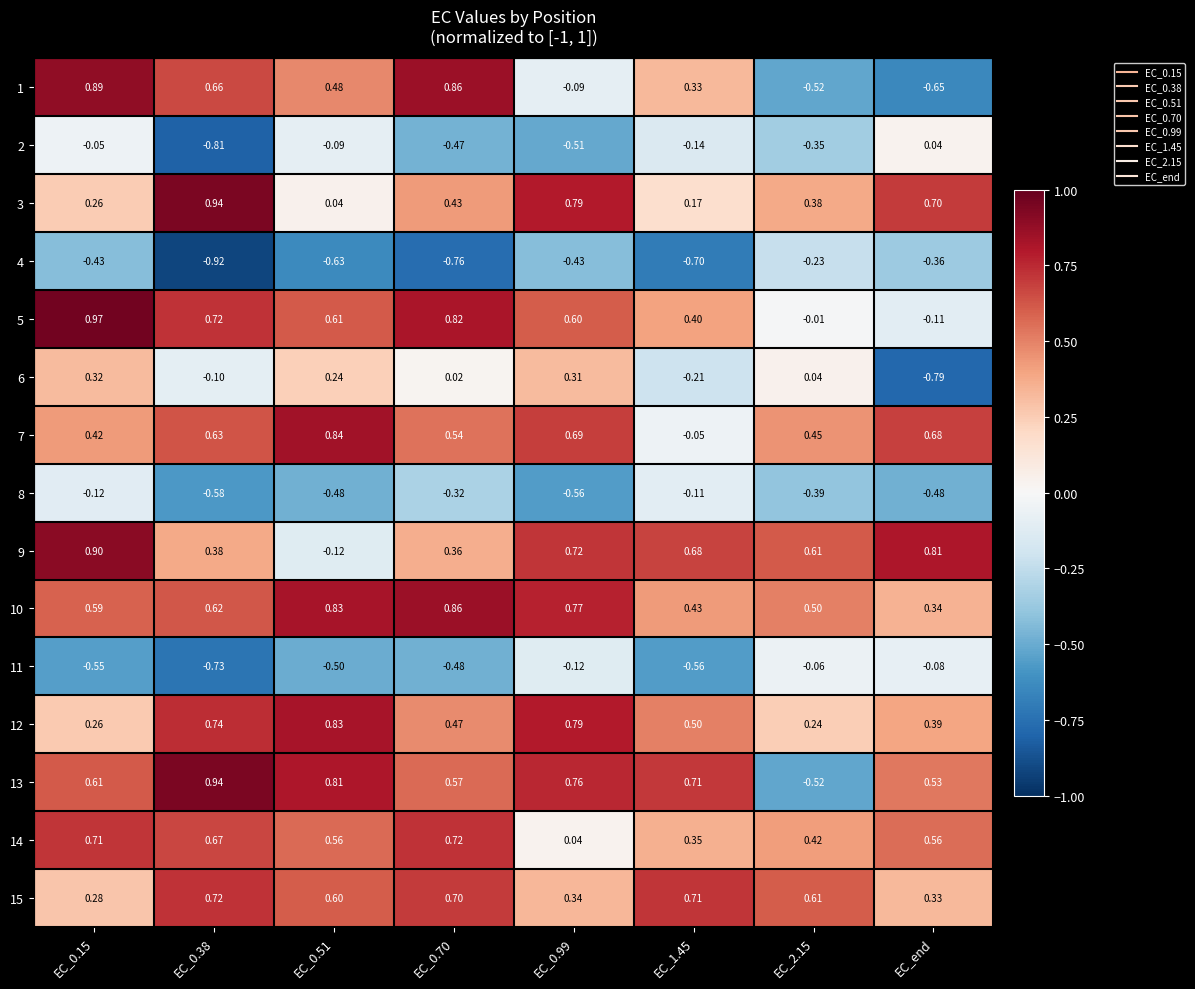

Which category has the lowest value in the 1 series?

EC_end